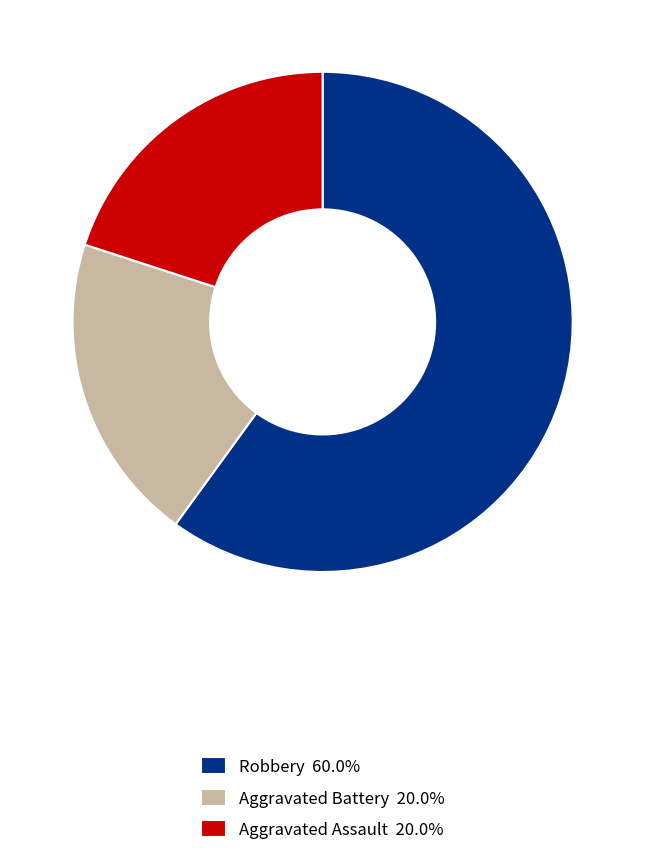

Is the sum of Aggravated Assault 20.0% and Robbery 60.0% greater than half?

Yes